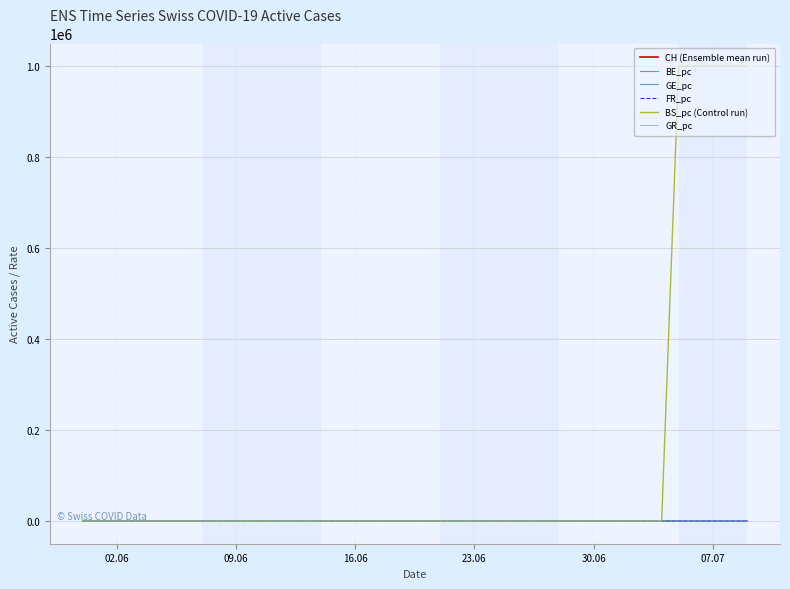

How many values in the BS_pc (Control run) series exceed 10?

25